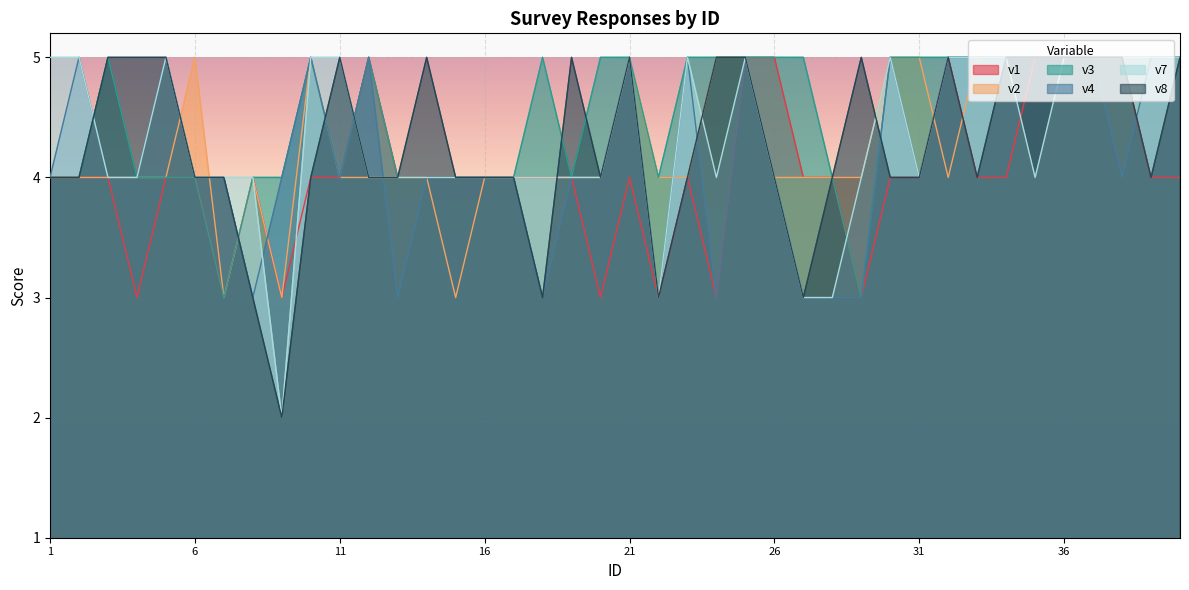

Reading right to left, what are all the values shown in this chart?

v1: 4	4	5	5	5	5	4	4	5	4	4	3	4	4	5	5	3	4	3	4	3	4	4	4	4	4	4	4	5	4	4	3	4	3	4	4	3	4	4	4
v2: 5	5	5	5	5	5	5	5	4	5	5	4	4	4	4	5	5	4	4	5	4	4	4	4	4	3	4	4	4	4	5	3	4	3	5	4	4	4	4	4
v3: 5	5	5	5	5	5	5	5	5	5	5	3	4	5	5	5	5	5	4	5	5	4	5	4	4	4	4	4	5	4	5	4	4	3	4	4	4	5	4	4
v4: 5	5	4	5	5	5	5	5	5	4	5	3	3	3	4	5	3	5	3	5	4	4	3	4	4	4	4	3	5	4	5	4	3	4	4	5	4	4	5	4
v7: 5	5	5	5	5	4	5	5	5	4	5	4	3	3	4	5	4	5	3	5	4	4	4	4	4	4	4	4	4	5	5	2	4	4	4	5	4	4	5	5
v8: 5	4	5	5	5	5	5	4	5	4	4	5	4	3	4	5	5	4	3	5	4	5	3	4	4	4	5	4	4	5	4	2	3	4	4	5	5	5	4	4